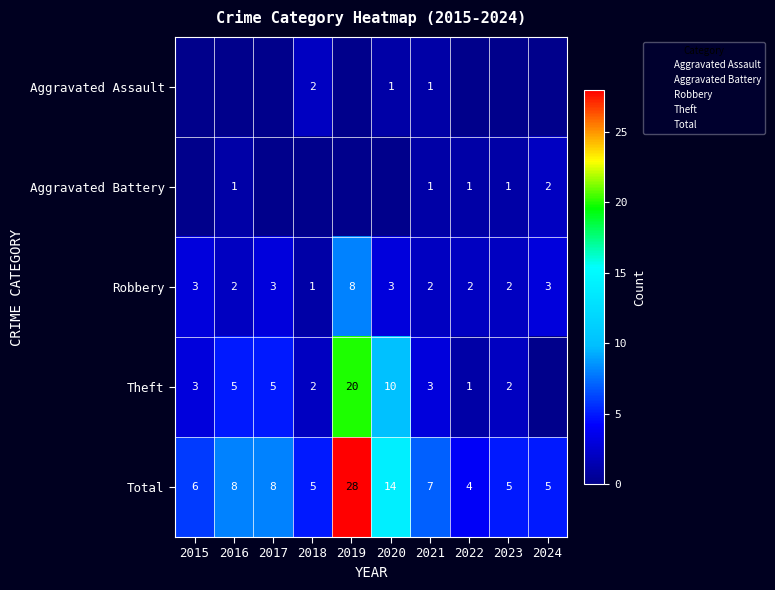

What is the difference between the Total values at 2024 and 2017?

3